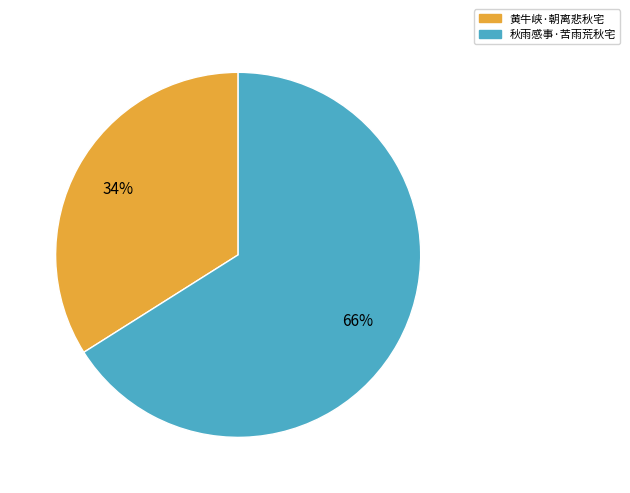

To the nearest percent, what percentage of the pie is 秋雨感事·苦雨荒秋宅?

66%